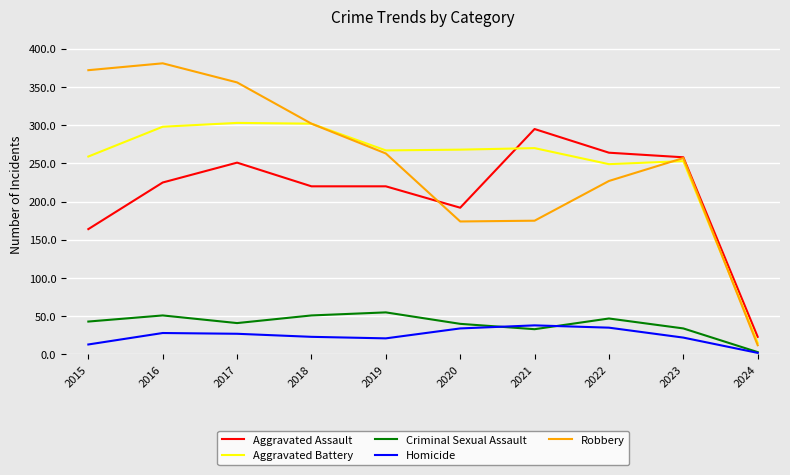

The value of Aggravated Assault at 2015 is 46. True or false?

False